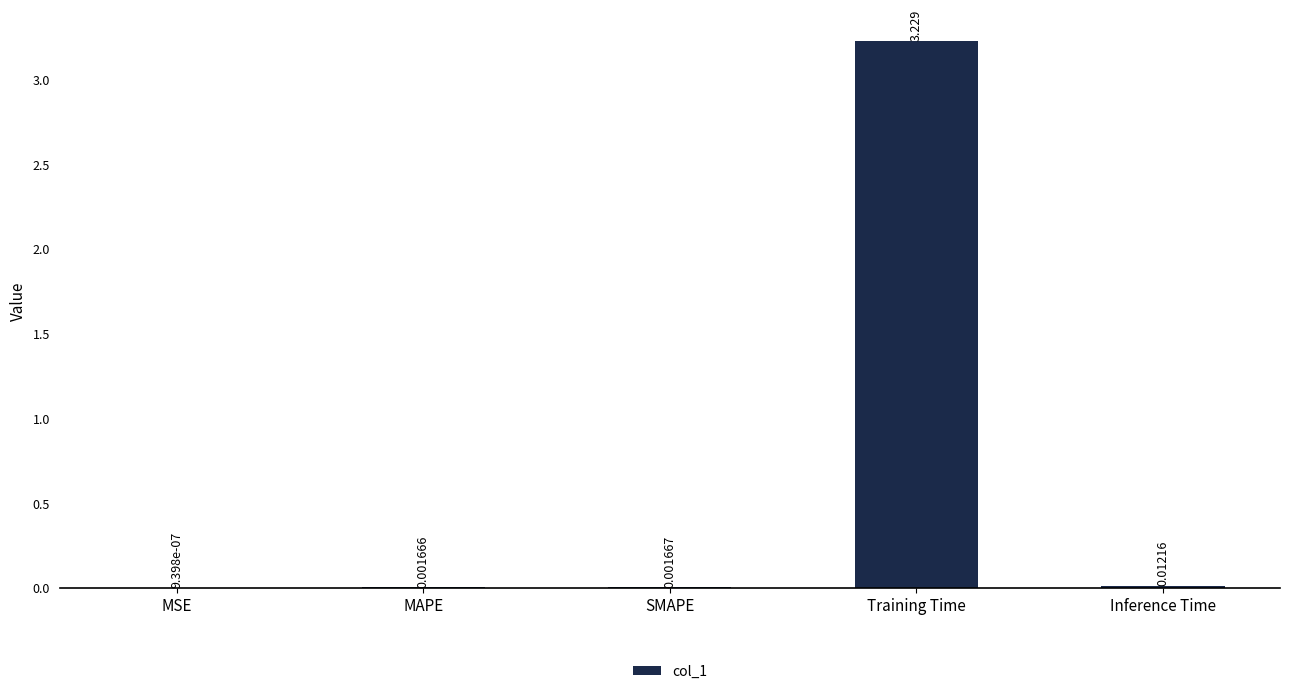

Are the bars horizontal?

No